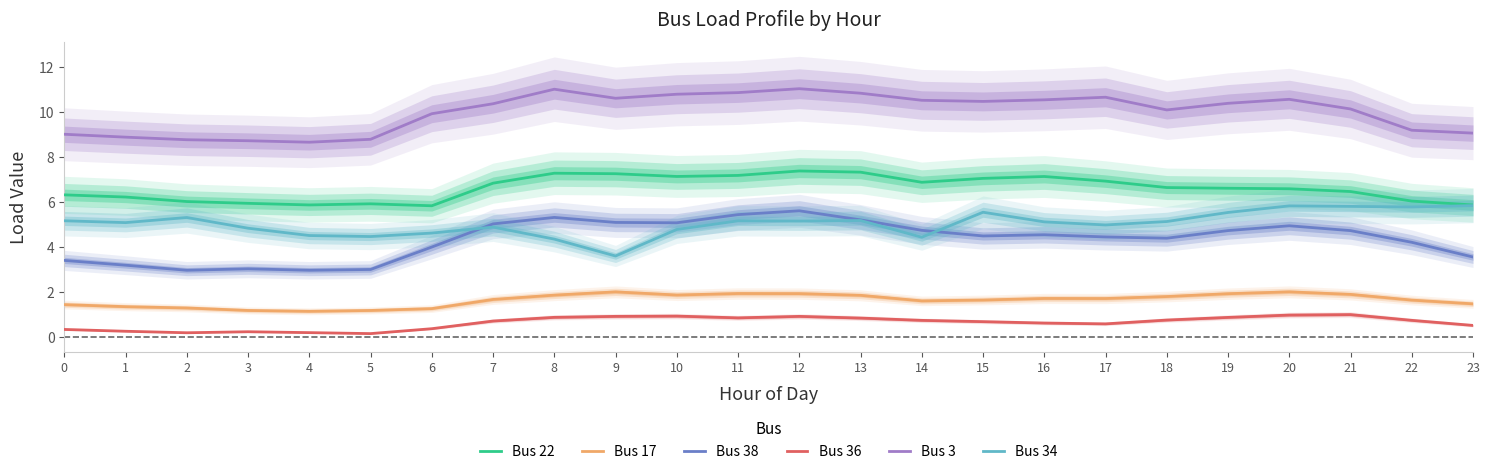

How many lines are shown in the chart?

6